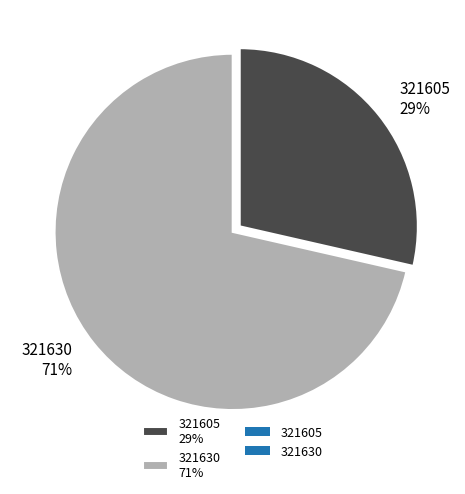

What percentage is the 321605 slice, to the nearest percent?

29%